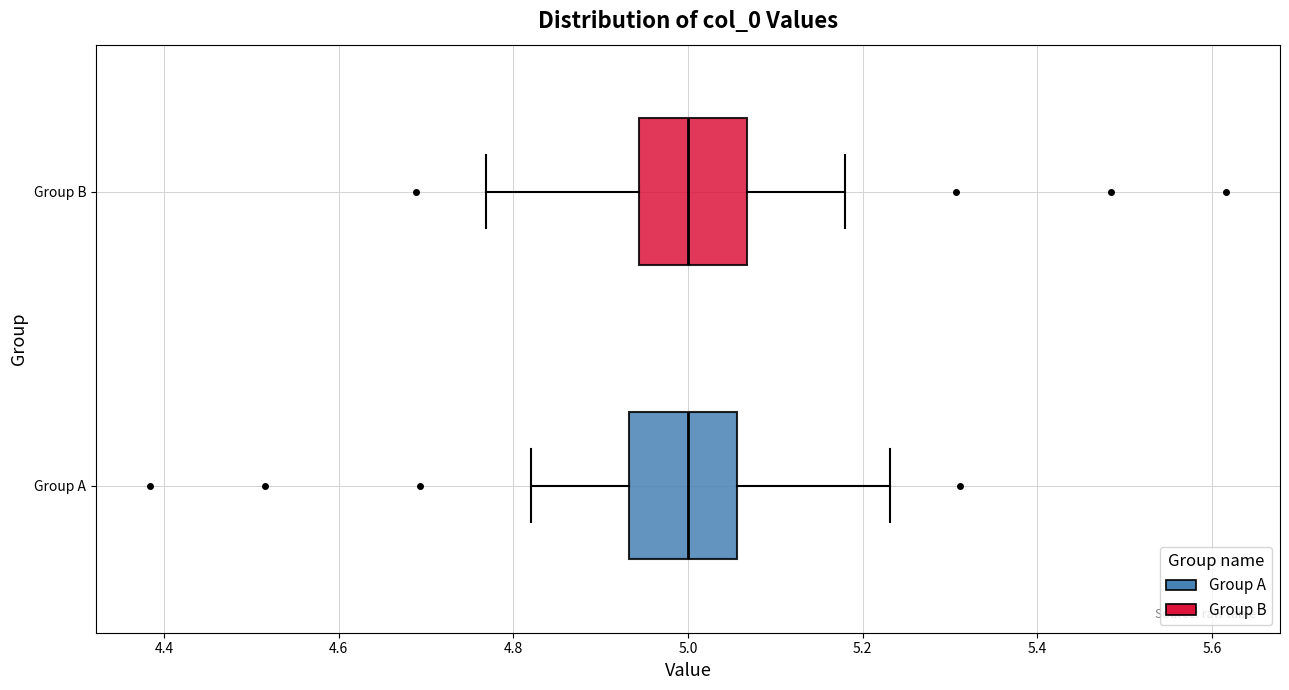

Where is the right edge of the box for Group A on the x-axis? The values are not printed on the chart, so give them approximately, as read against the axis.

5.06